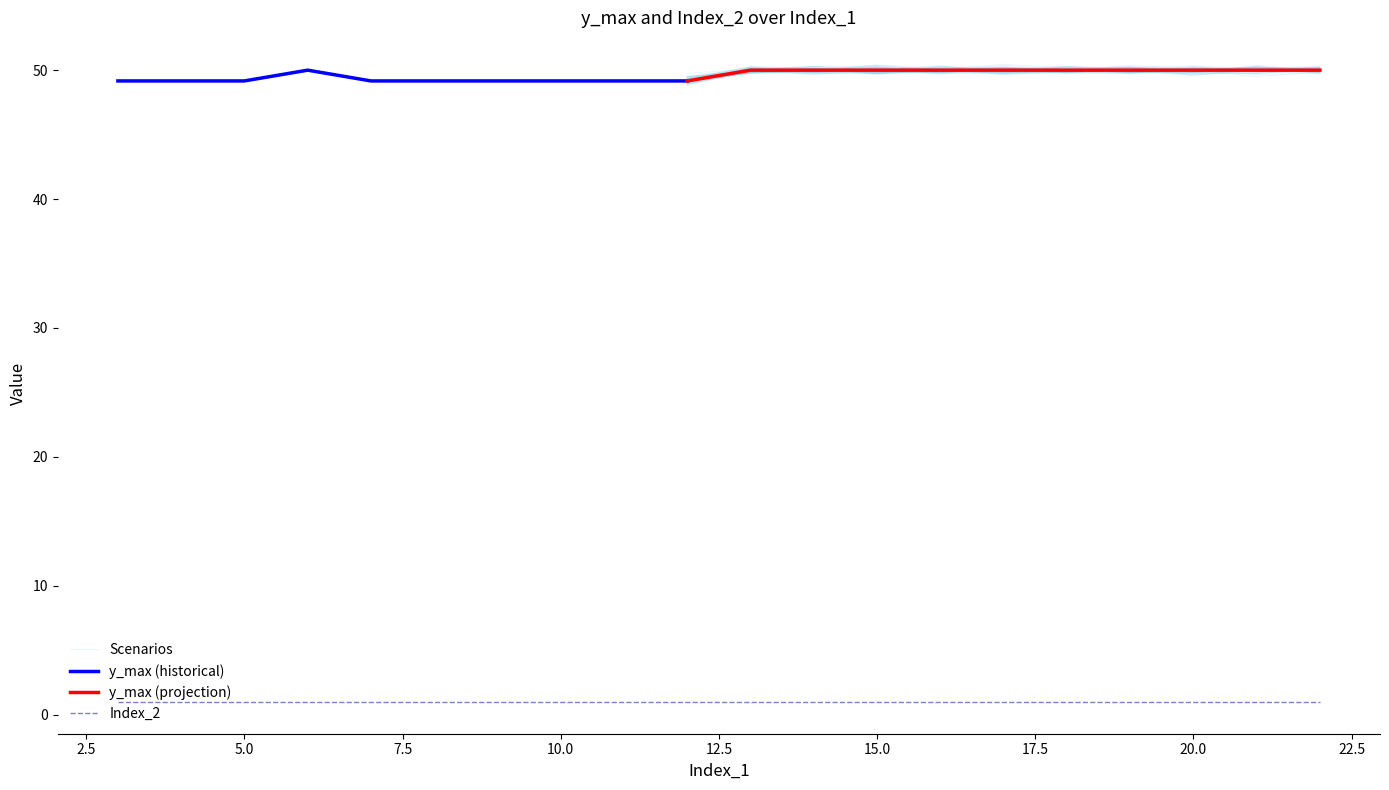

What is the smallest value displayed?

1.0